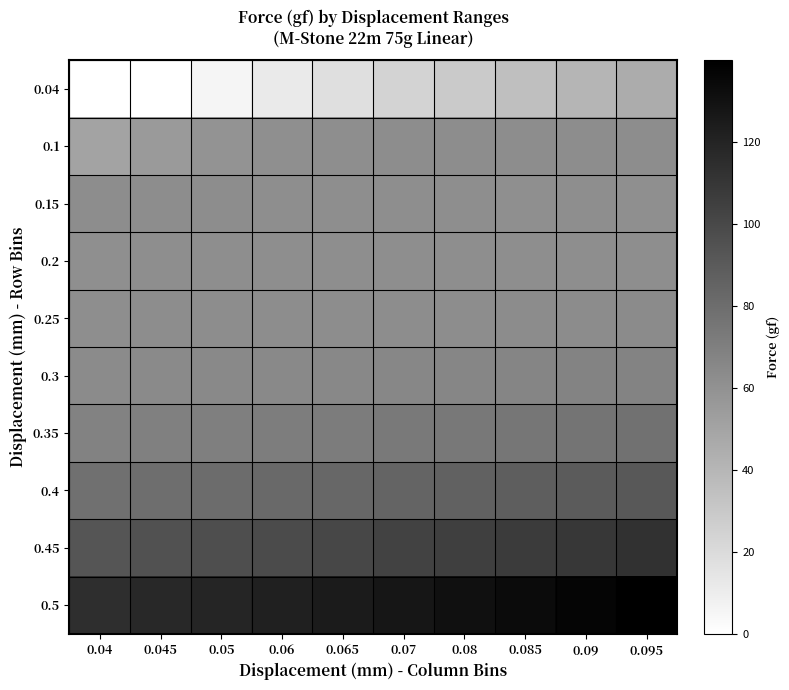

At which category does the chart reach its minimum across all series?

0.04